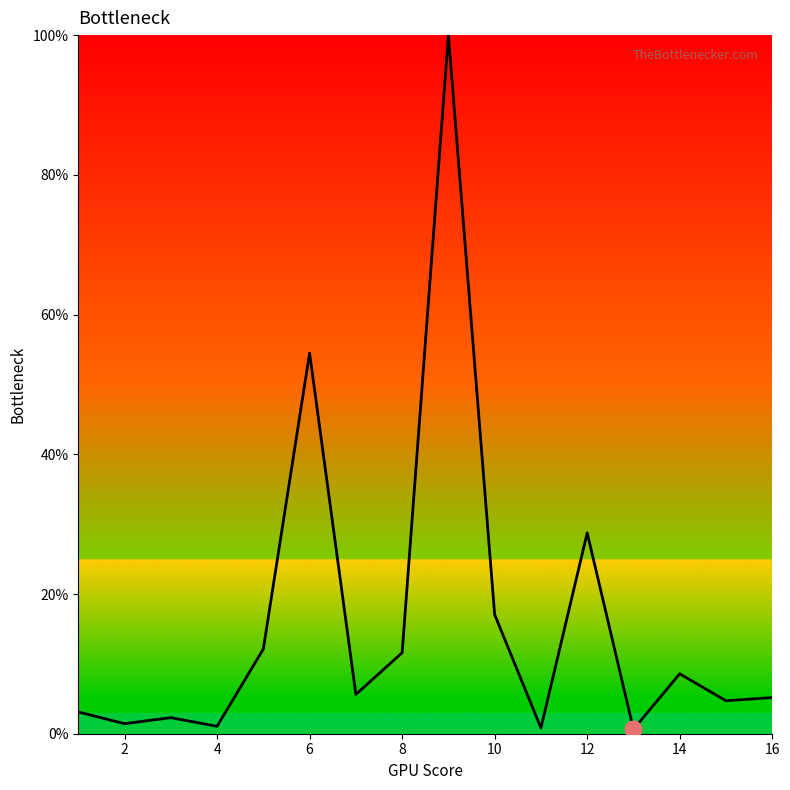

What is the maximum value shown in the chart?

100.0